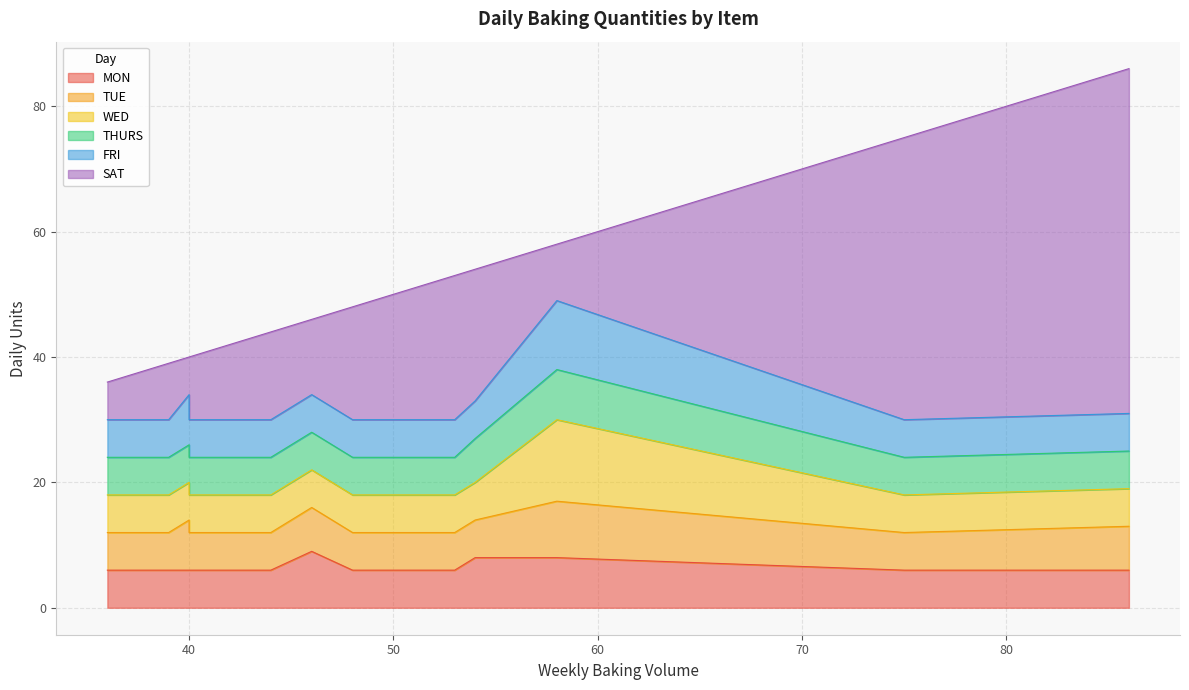

What is the maximum value for MON?

9